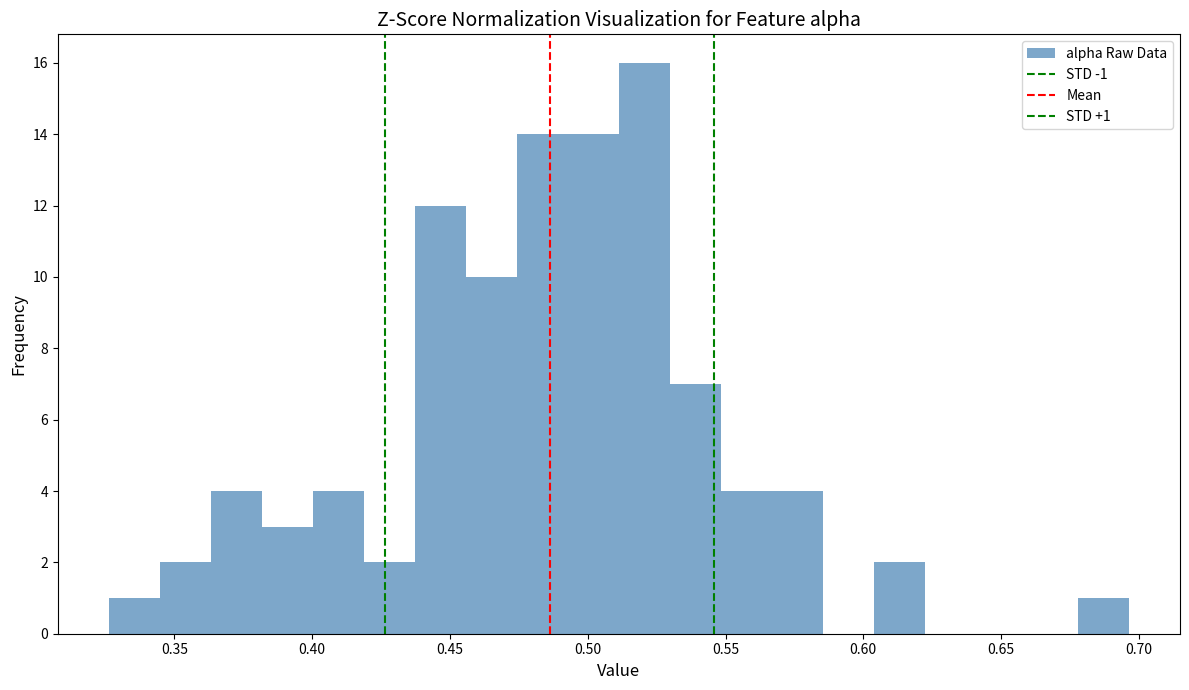

Around what value on the x-axis is the tallest bar? Give the approximate position of its centre, as read against the axis.

0.520